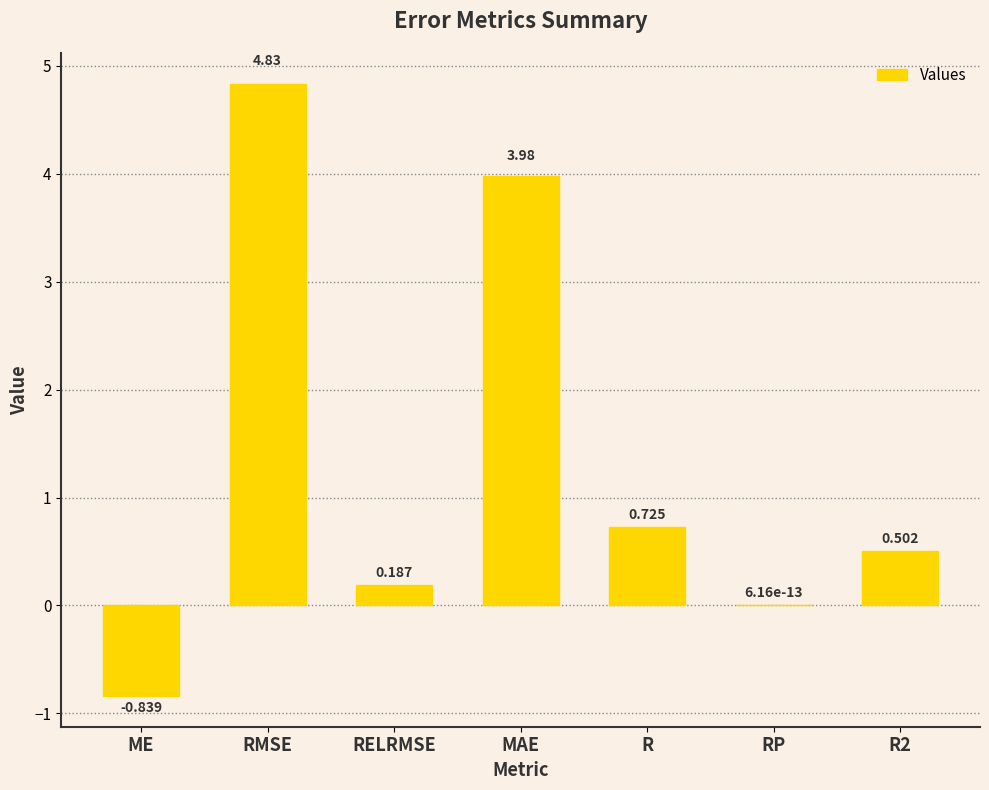

Between MAE and R2, which is larger?

MAE